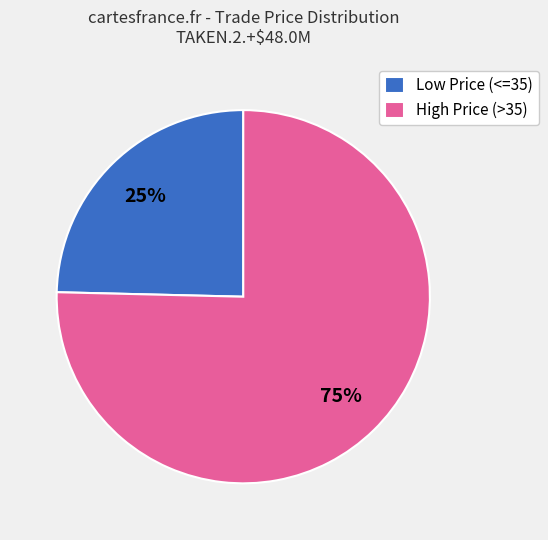

To the nearest percent, what is the average slice percentage?

50%